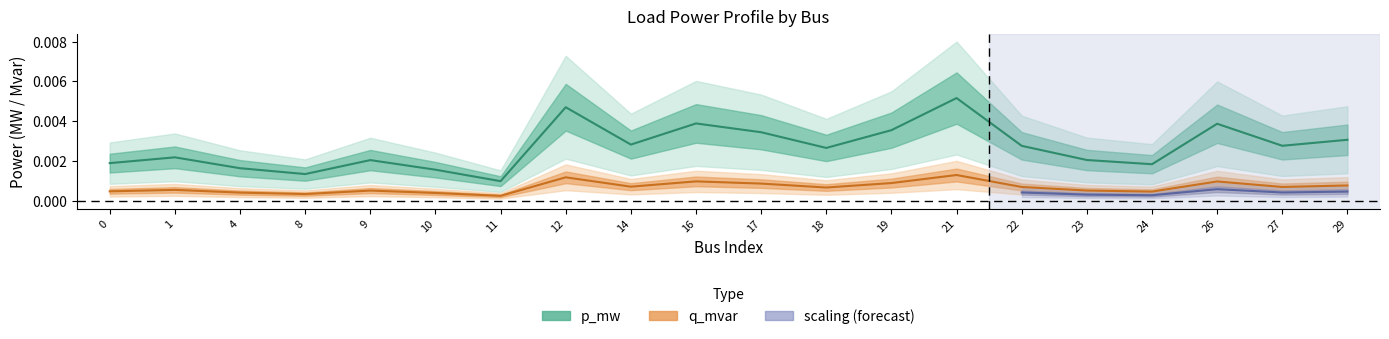

Where is q_mvar_center nearest to the value 0?

11